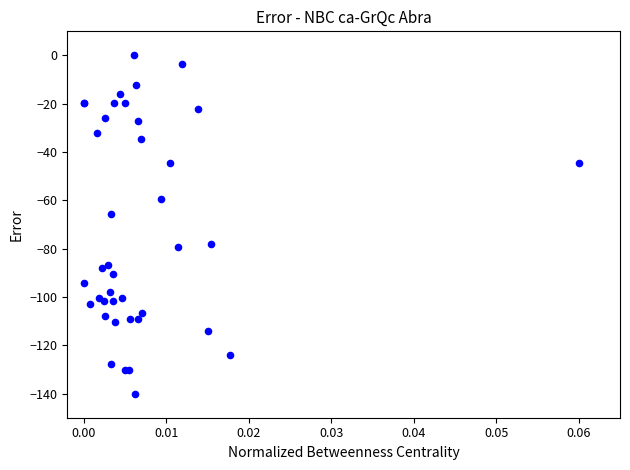

What Y value in the scatter plot is closest to -70?

-65.7